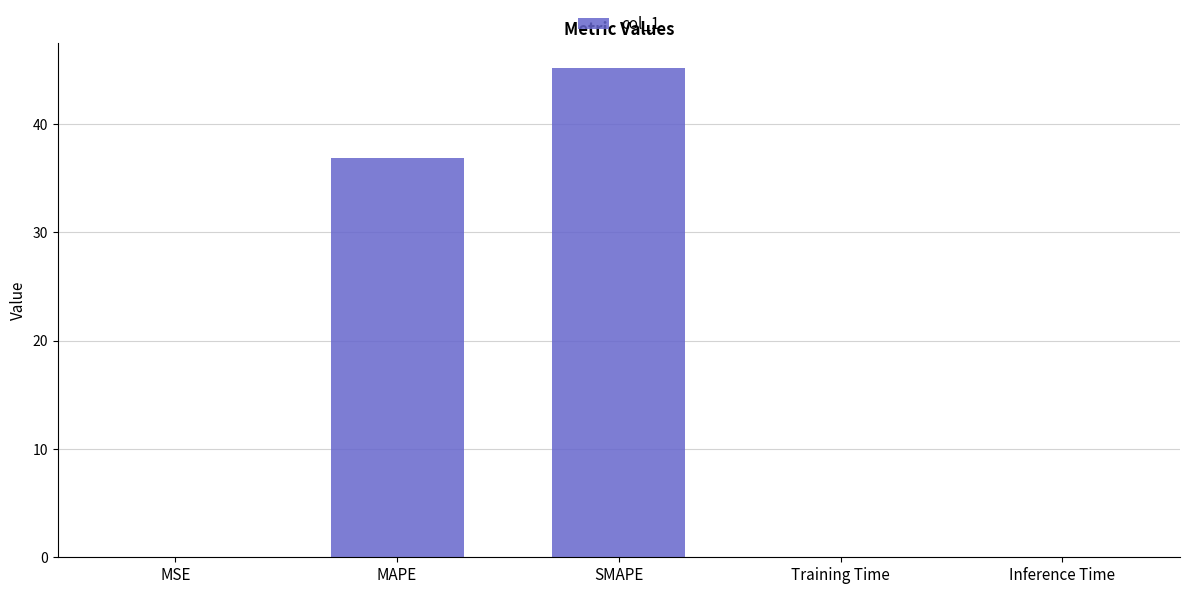

The chart shows a value of 0.0 at Inference Time. True or false?

True